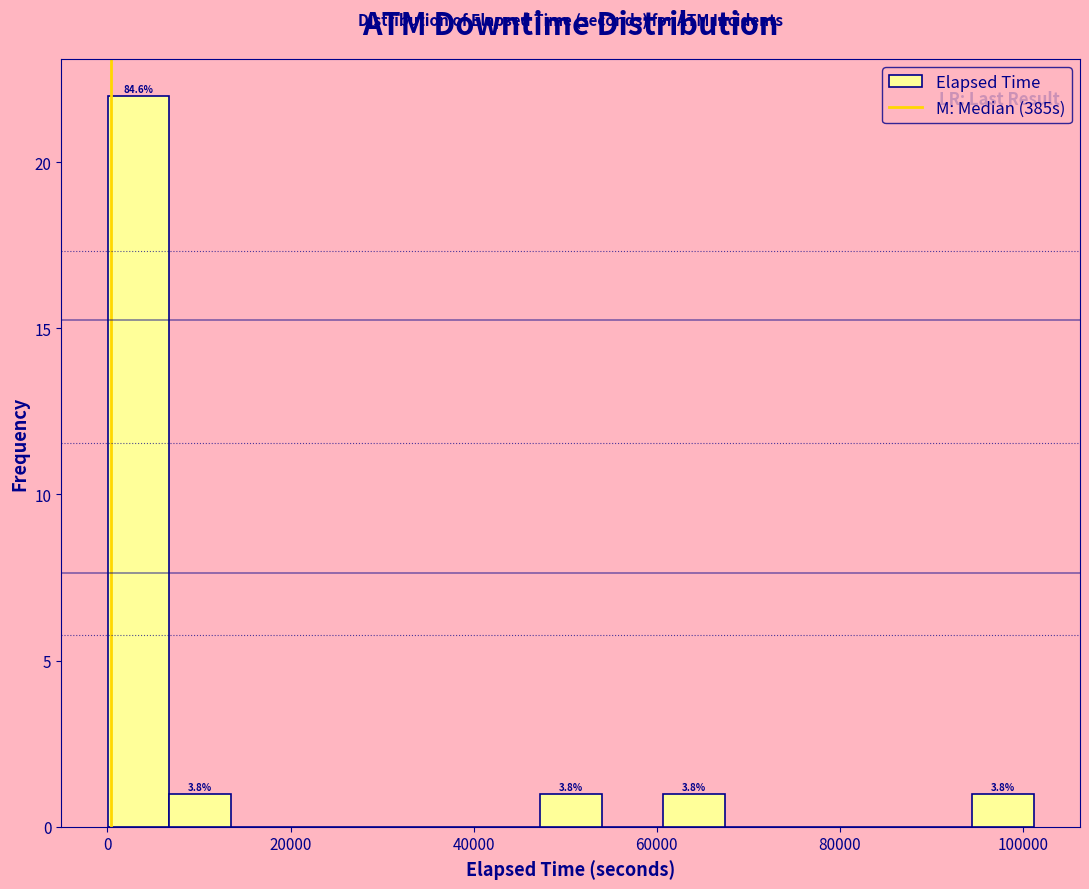

Read against the x-axis, roughly where is the centre of the tallest bar?

4000